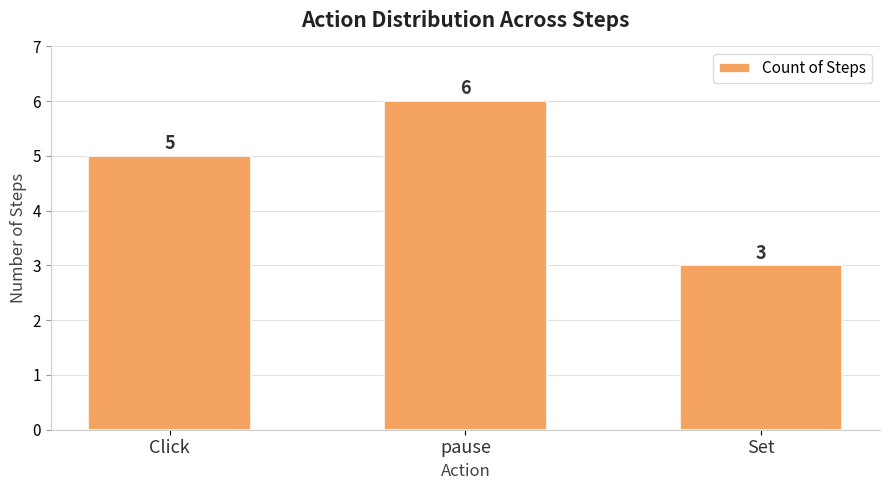

How many distinct data groups are displayed?

1